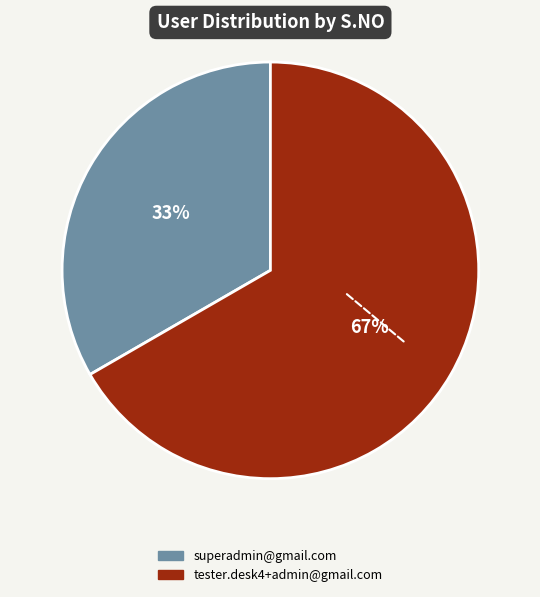

Between tester.desk4+admin@gmail.com and superadmin@gmail.com, which is larger?

tester.desk4+admin@gmail.com